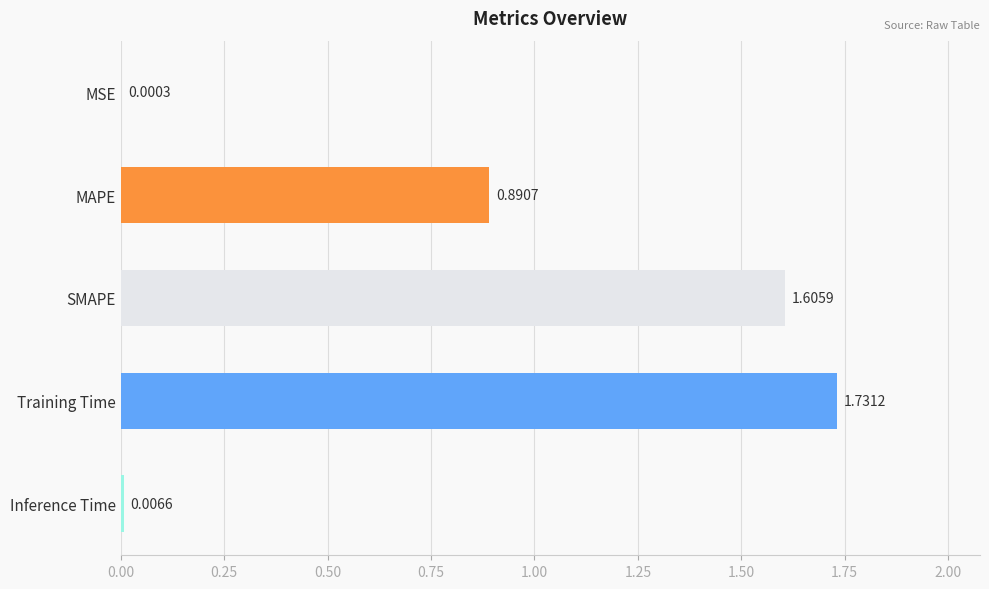

Where is the data nearest to the value 0?

MSE